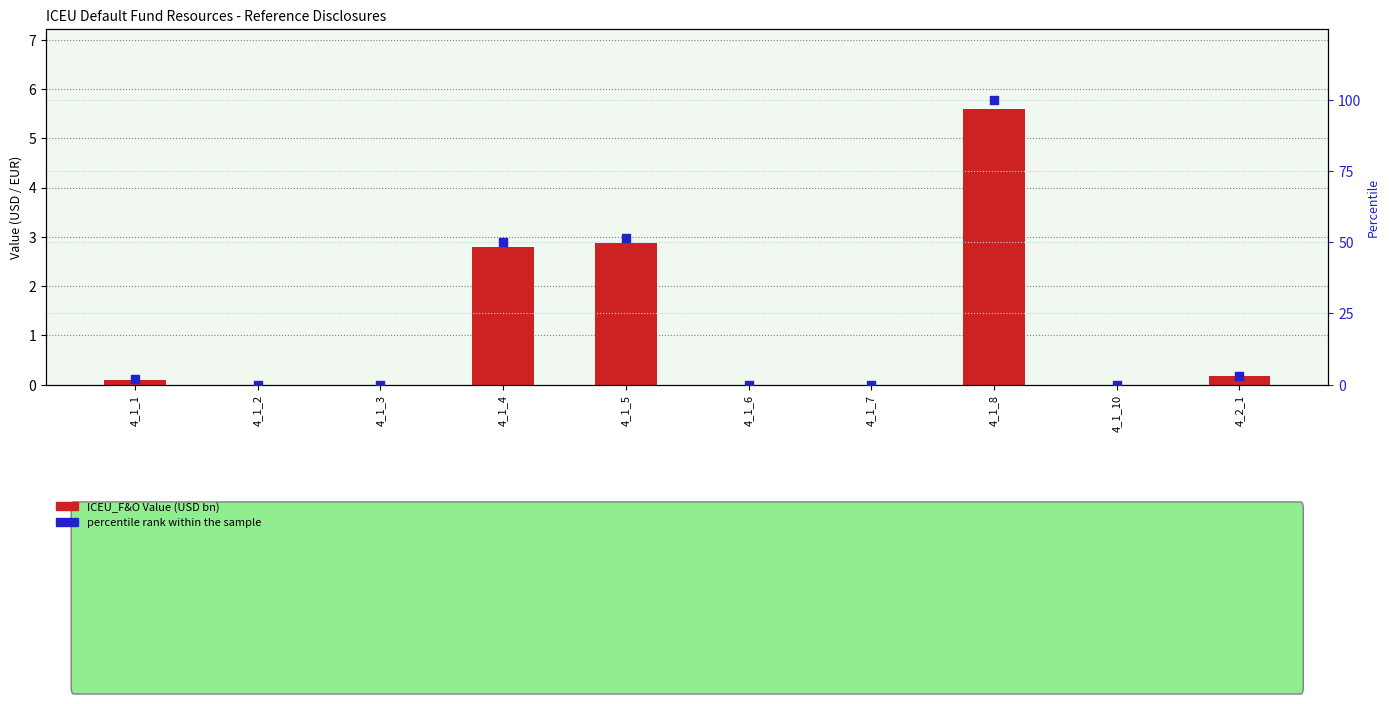

At which category is the sum across all series the highest?

4_1_8